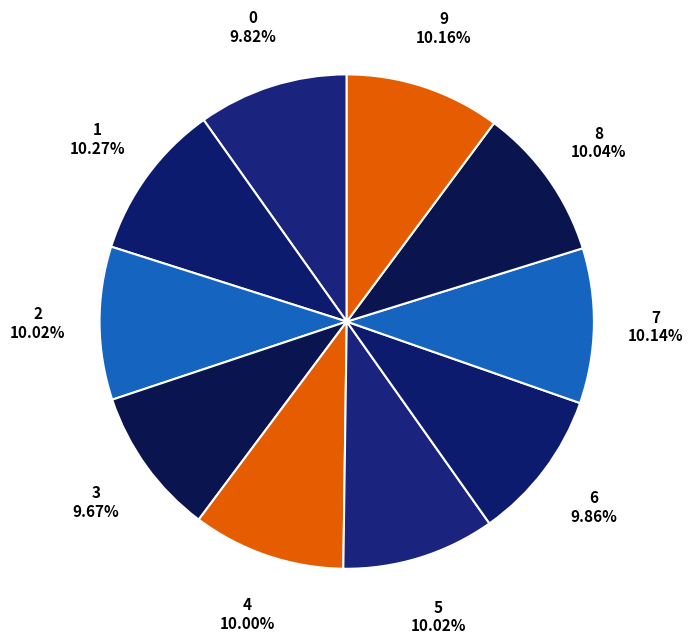

Do 3 and 6 together represent more than half of the pie?

No